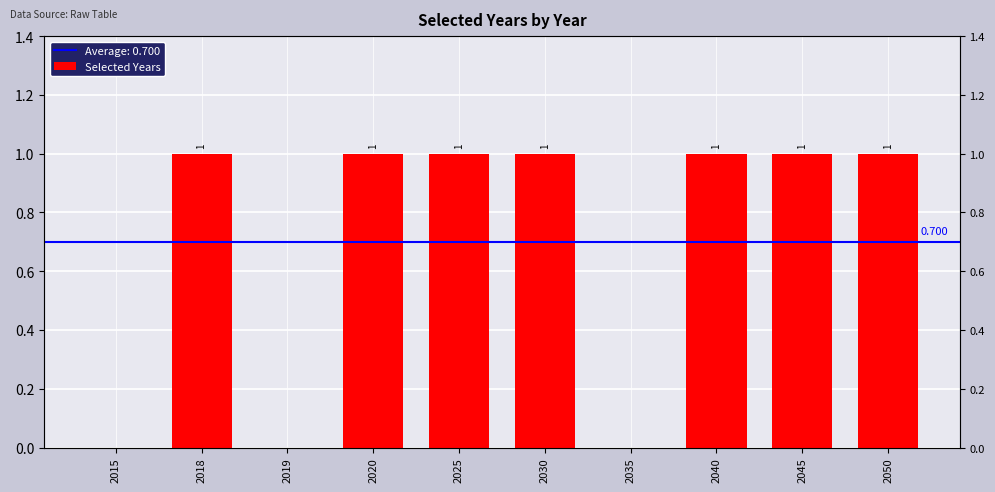

Is it true that the value at 2020 is 1?

True